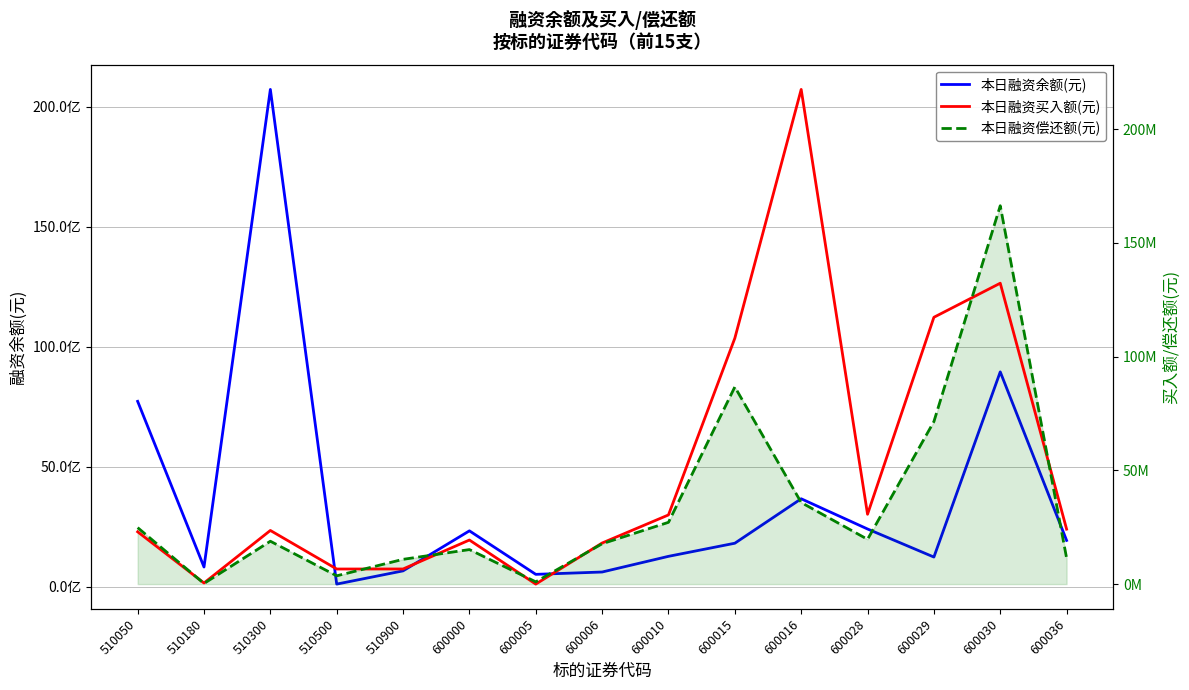

What is the difference between the maximum and second lowest values in the 本日融资买入额(元) series?

217009671